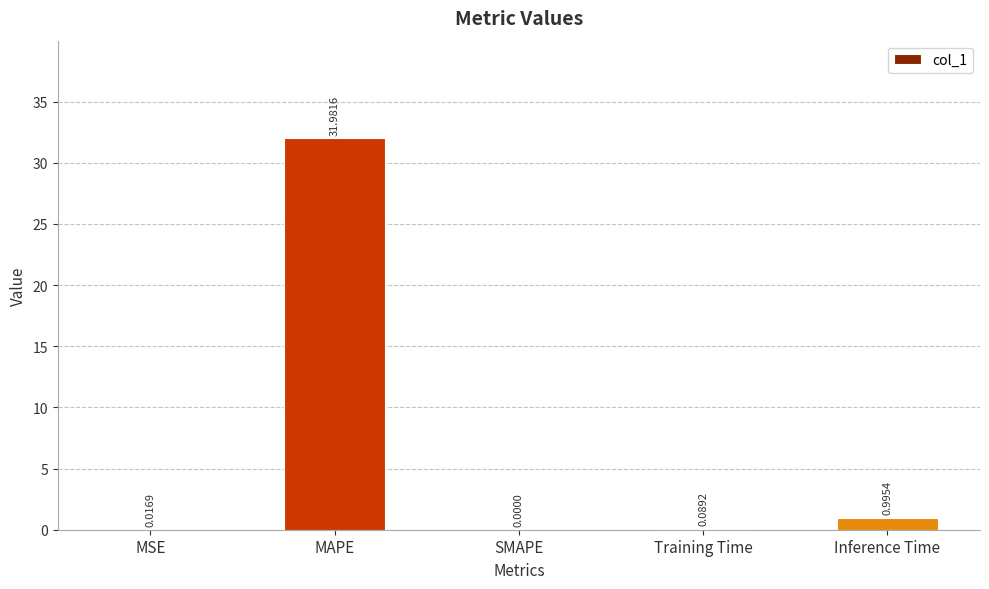

What is the average value?

6.6